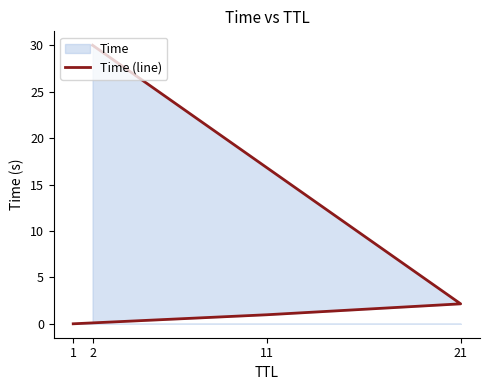

Where is the data nearest to the value 15?

21